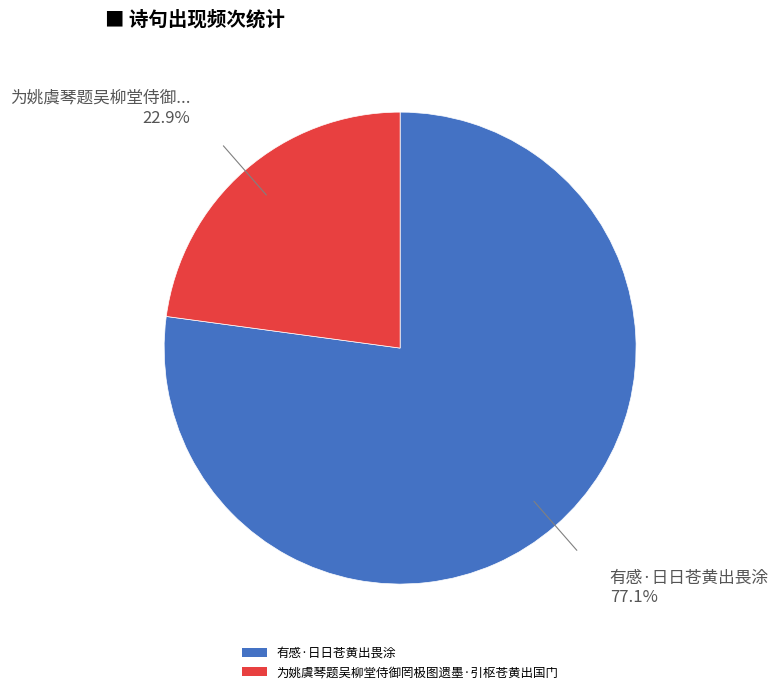

Does 为姚虞琴题吴柳堂侍御罔极图遗墨·引枢苍黄出国门 account for over 50% of the chart?

No